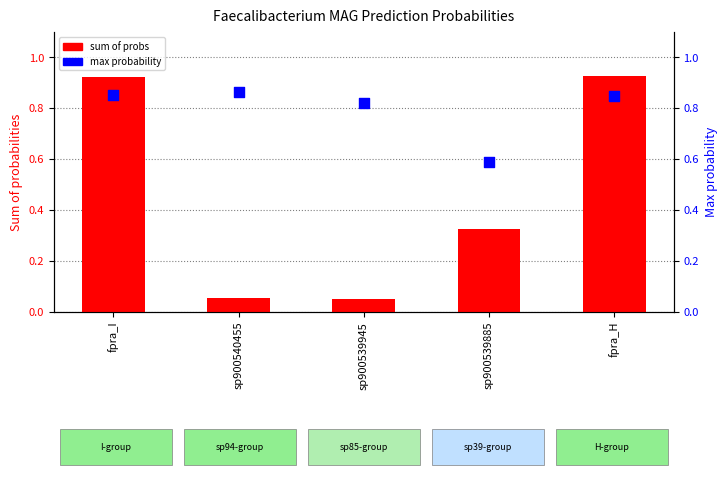

At which category is the sum across all series the highest?

fpra_H